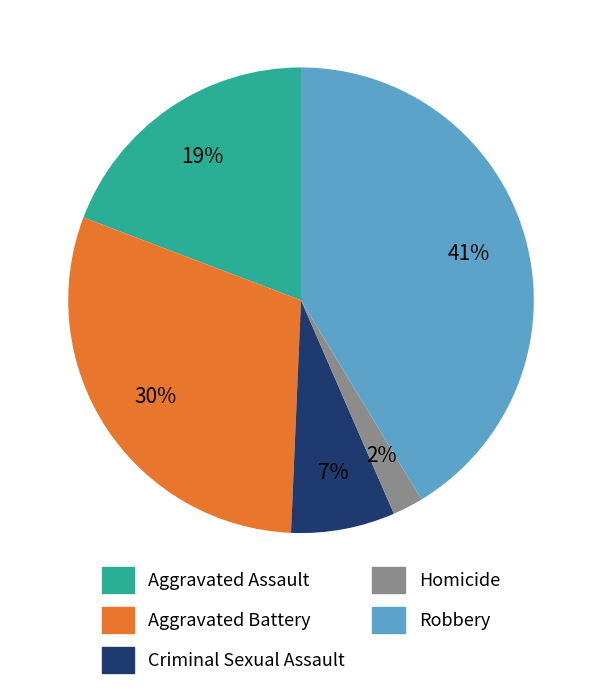

Does any single category account for the majority?

No